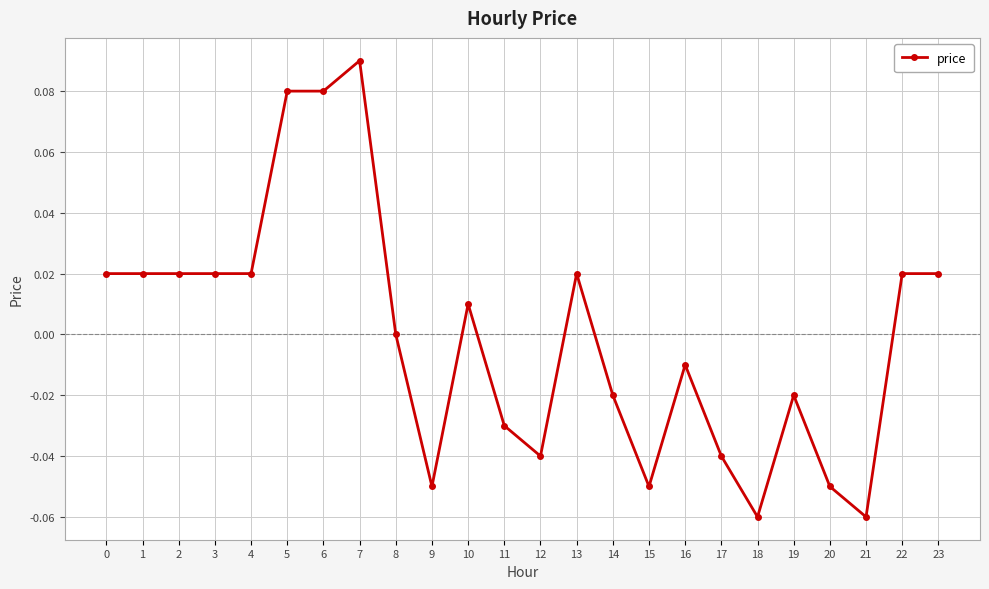

Which label corresponds to the largest value in the chart?

7